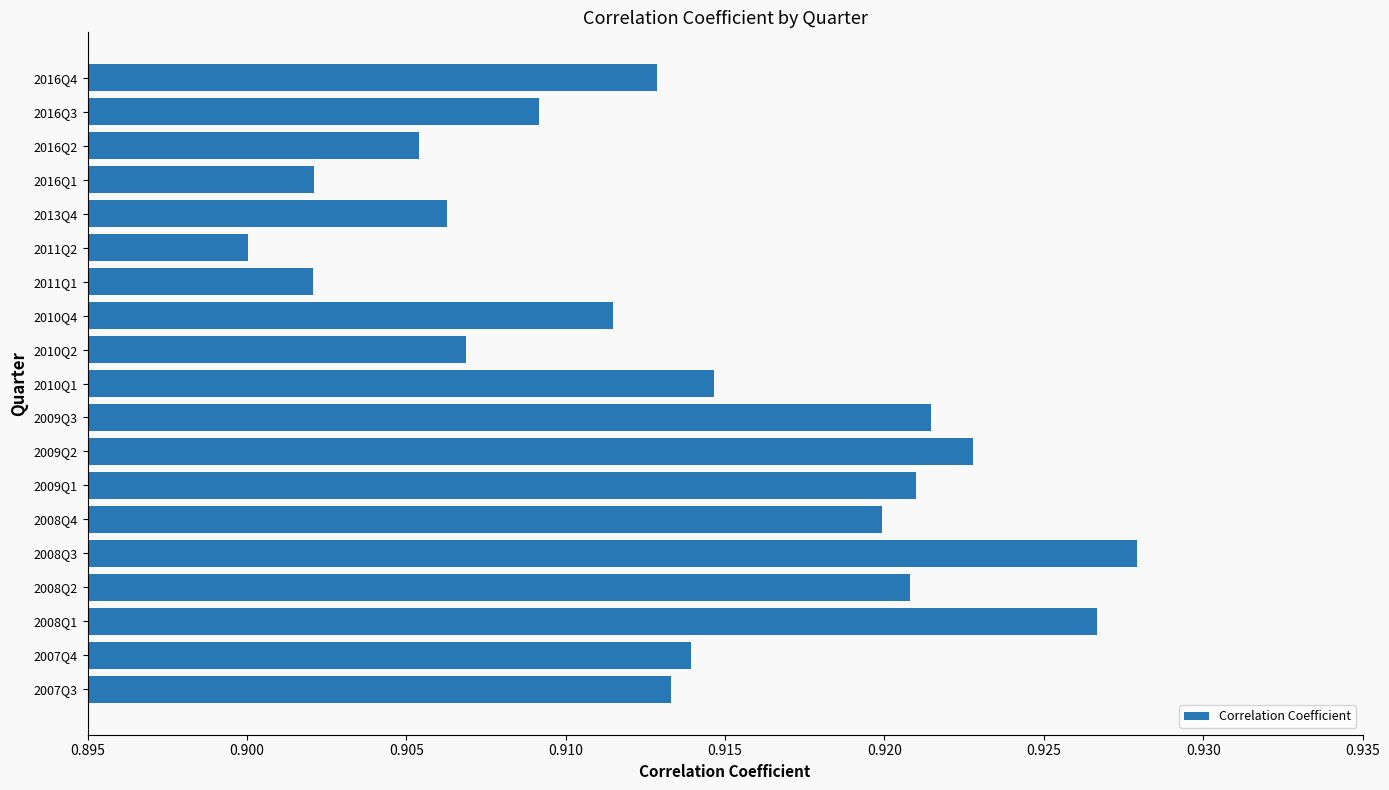

Is it true that the value at 2009Q2 is 1.5?

False